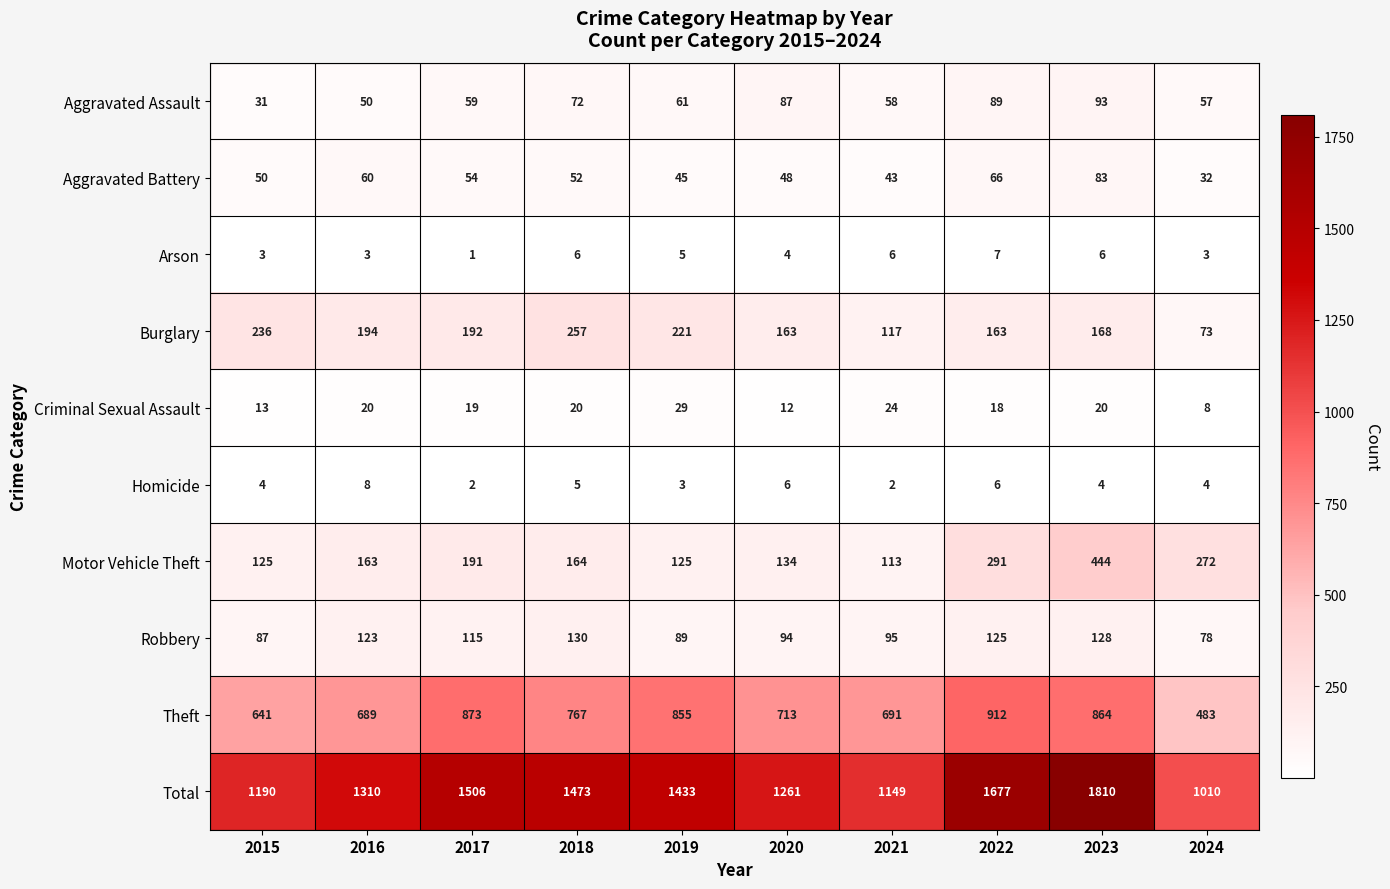

Where is Arson nearest to the value 4?

2020